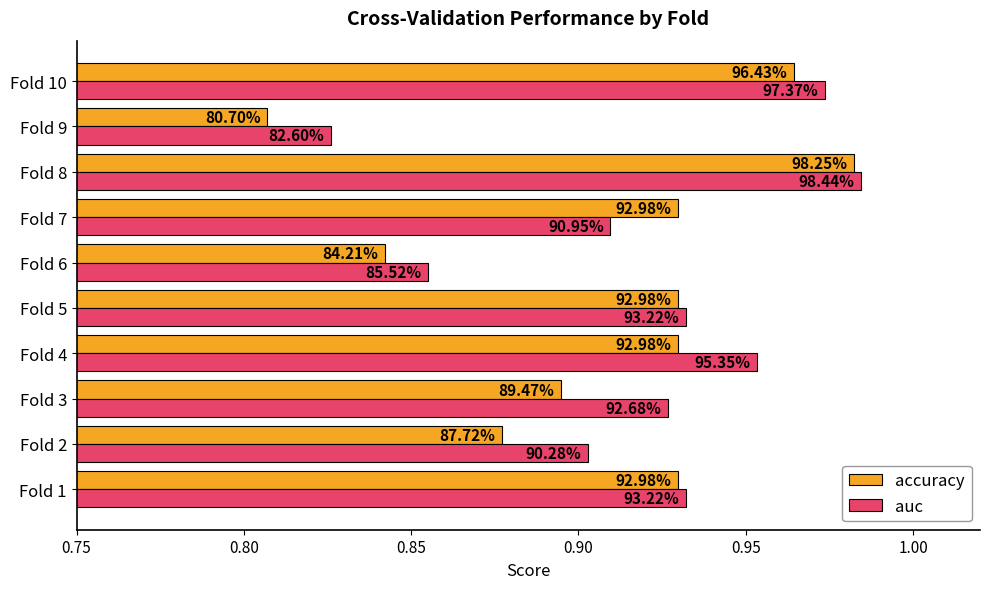

What are all the series names shown in the legend?

accuracy, auc